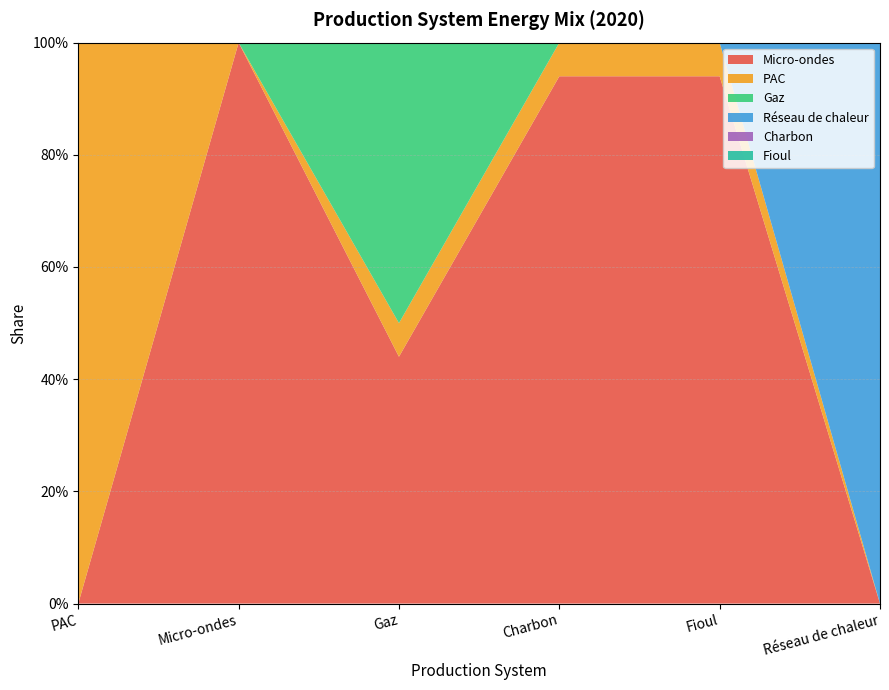

Reading left to right, extract all data points from this chart.

Micro-ondes: 0.0	1.0	0.4	0.9	0.9	0.0
PAC: 1.0	0.0	0.1	0.1	0.1	0.0
Gaz: 0.0	0.0	0.5	0.0	0.0	0.0
Réseau de chaleur: 0.0	0.0	0.0	0.0	0.0	1.0
Charbon: 0.0	0.0	0.0	0.0	0.0	0.0
Fioul: 0.0	0.0	0.0	0.0	0.0	0.0